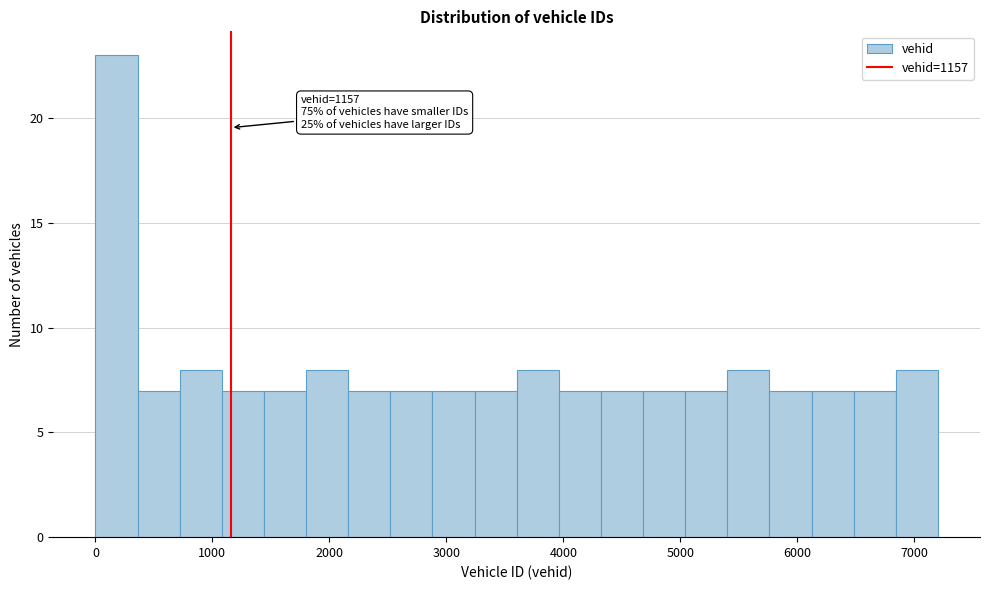

Read against the x-axis, roughly where is the centre of the tallest bar?

200